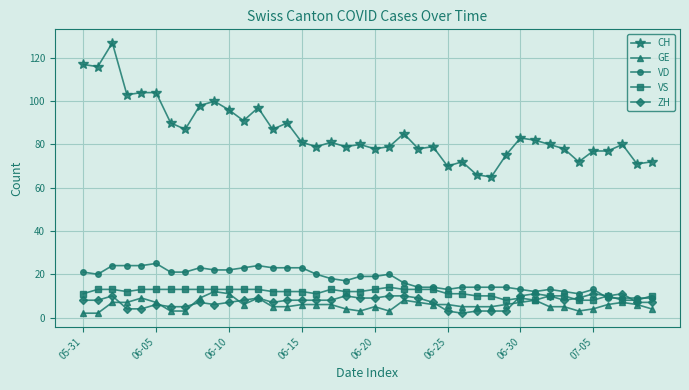

Reading left to right, what are all the values shown in this chart?

CH: 117	116	127	103	104	104	90	87	98	100	96	91	97	87	90	81	79	81	79	80	78	79	85	78	79	70	72	66	65	75	83	82	80	78	72	77	77	80	71	72
GE: 2	2	7	7	9	7	3	3	9	12	11	6	9	5	5	6	6	6	4	3	5	3	8	7	6	6	5	5	5	6	7	8	5	5	3	4	6	7	6	4
VD: 21	20	24	24	24	25	21	21	23	22	22	23	24	23	23	23	20	18	17	19	19	20	16	14	14	13	14	14	14	14	13	12	13	12	11	13	9	9	9	9
VS: 11	13	13	12	13	13	13	13	13	13	13	13	13	12	12	12	11	13	12	12	13	14	13	13	13	11	11	10	10	8	9	8	10	10	8	8	10	8	8	10
ZH: 8	8	10	4	4	6	5	5	7	6	7	8	9	7	8	8	8	8	10	9	9	10	10	9	7	3	2	3	3	3	10	11	10	8	9	11	10	11	7	7